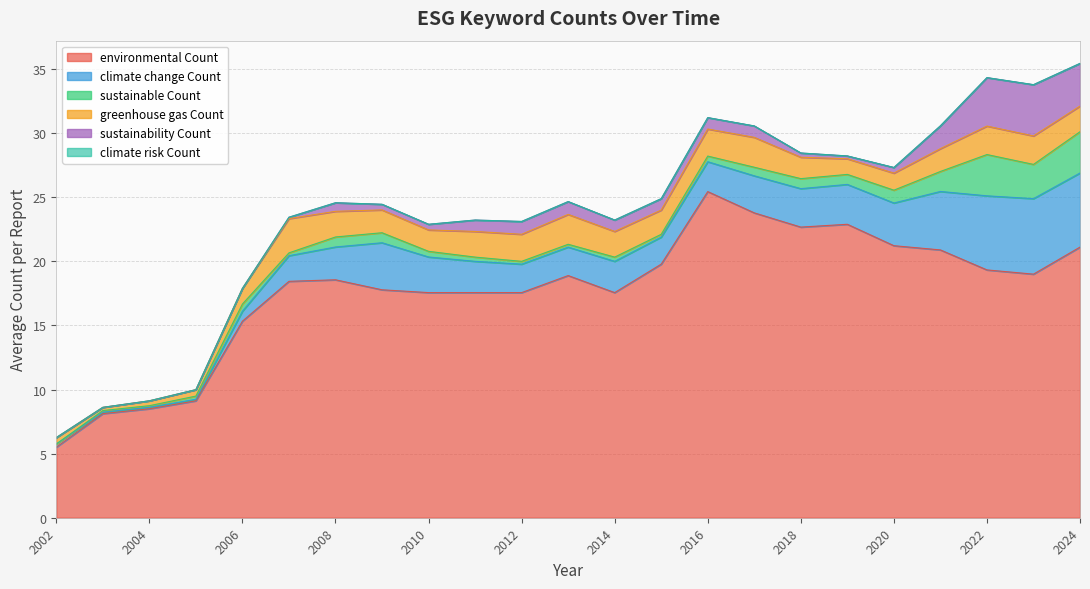

At which label does environmental Count reach its peak?

2016